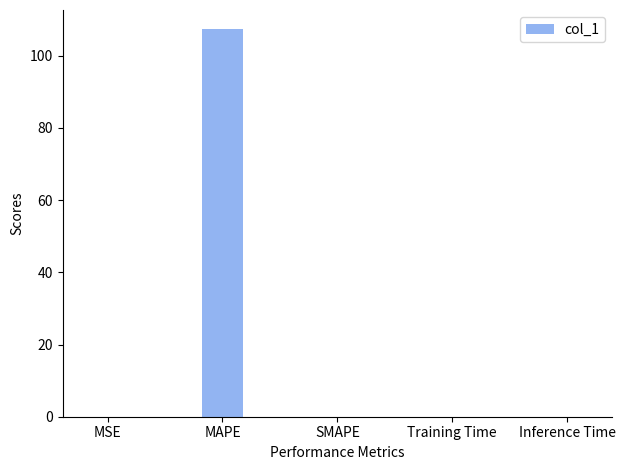

True or false: the data shows 27.5 at MAPE.

False